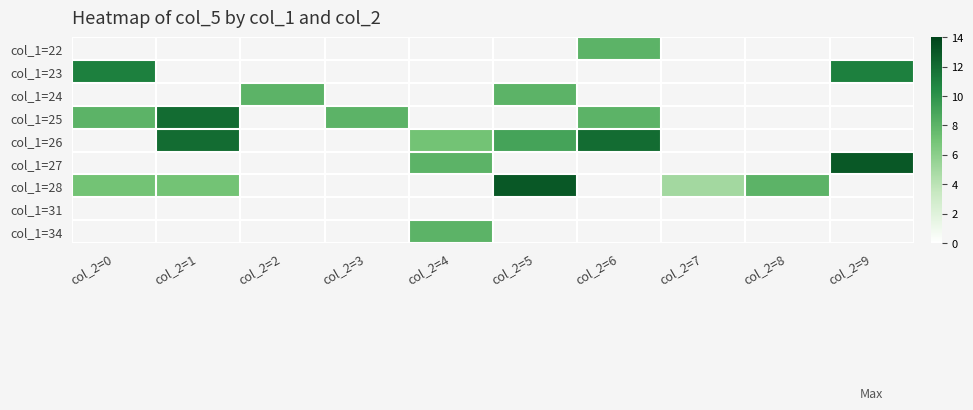

How many data points does each series have?

10